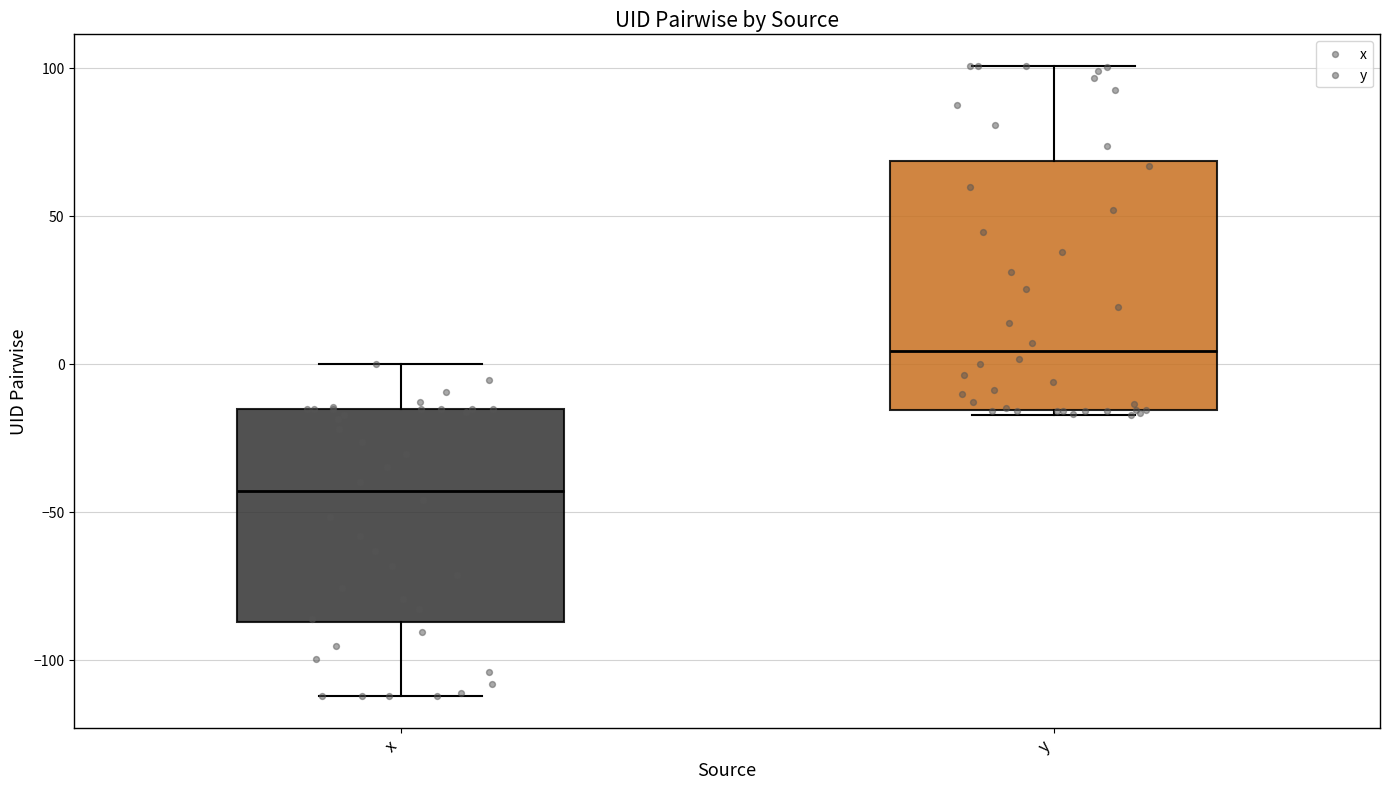

Reading left to right, transcribe this box plot: for each box, give where its median line is, the range the box spans, and where its two whiskers end, as read against the y-axis. The values are not printed on the chart, so give them approximately, as read against the axis.

x: median -45, box -85 to -15, whiskers -110 to 0
y: median 5, box -15 to 70, whiskers -15 to 100